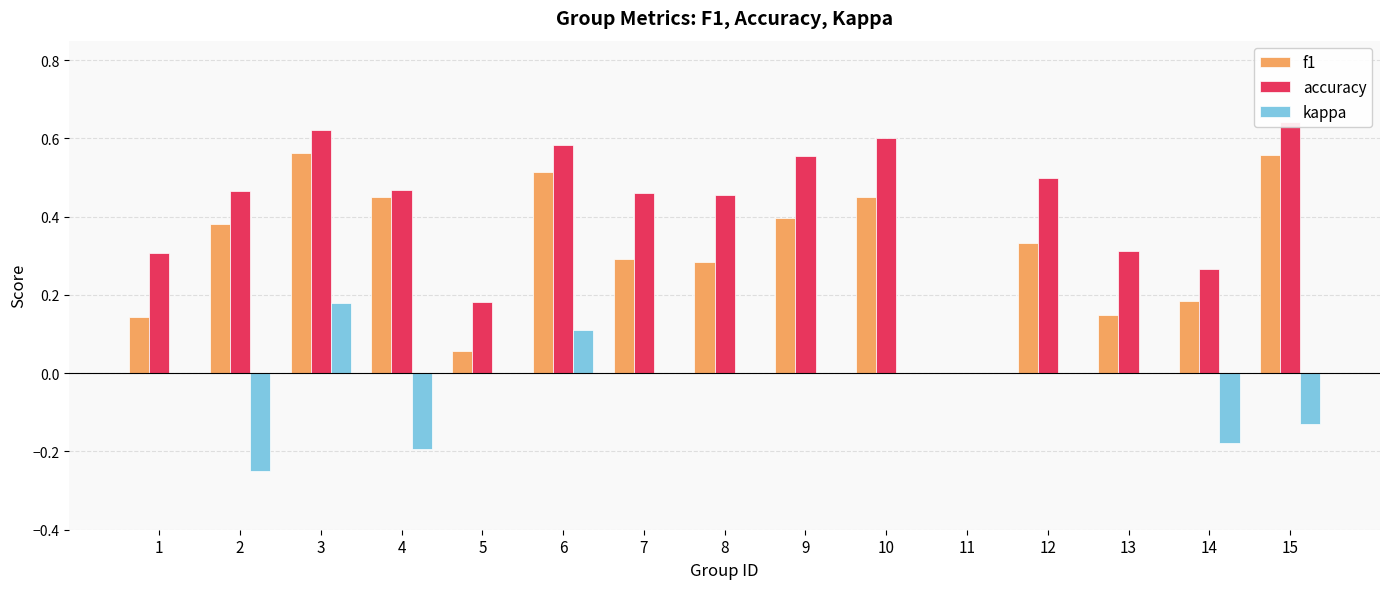

What is the difference between the highest and lowest values at 4?

0.7